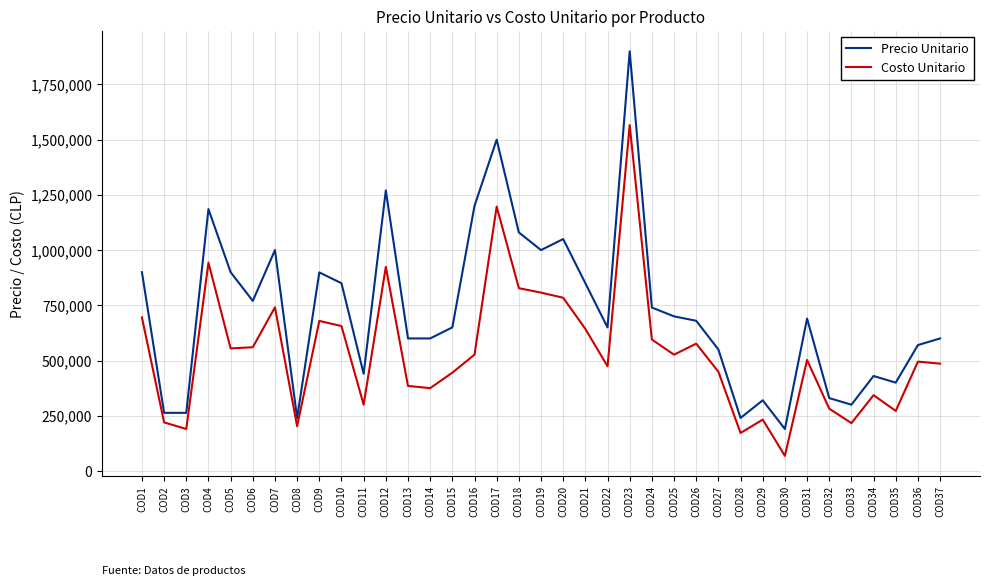

What is the greatest value displayed?

1899990